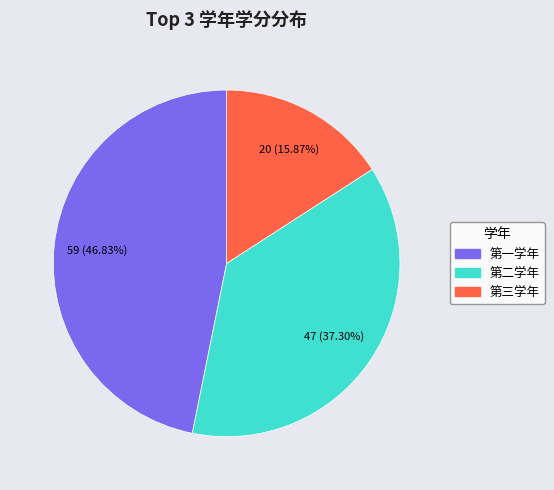

How many slices are in this pie chart?

3